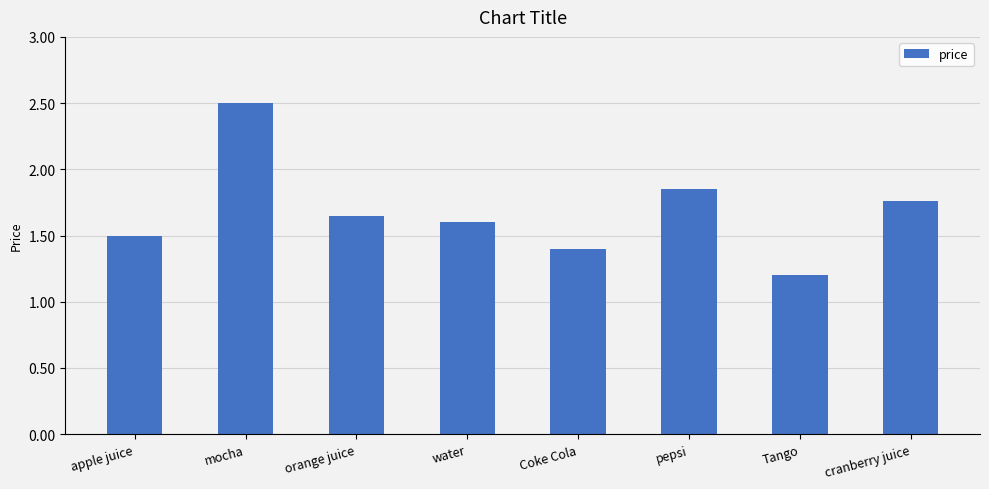

Which category has the lowest value across all series?

Tango